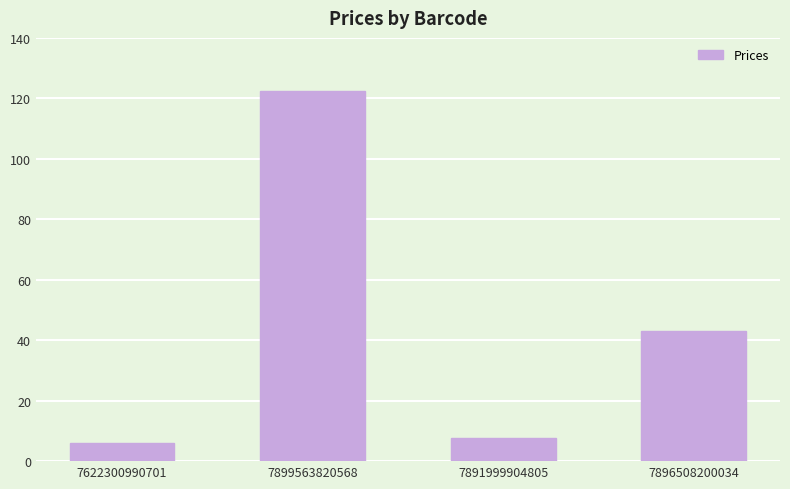

Reading left to right, what are all the values shown in this chart?

5.8	122.4	7.7	43.0